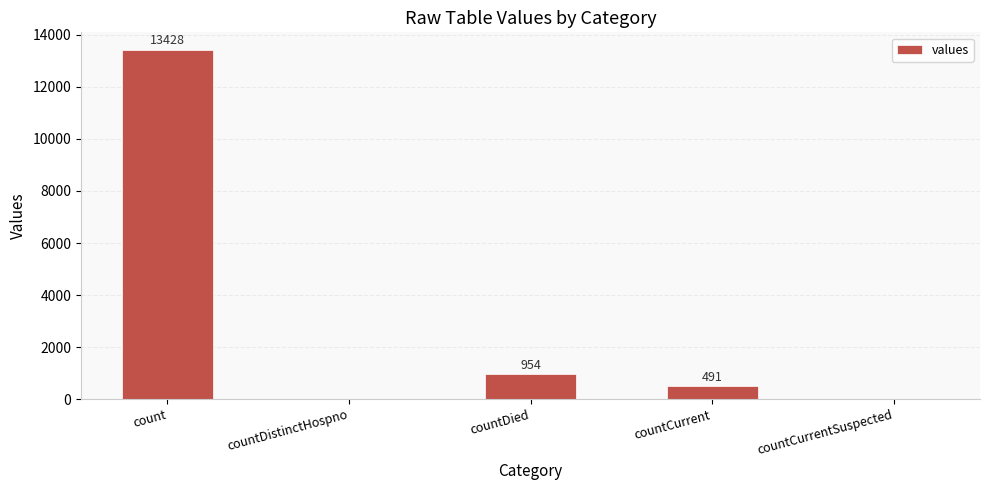

Is it true that the value at countCurrent is 491?

True